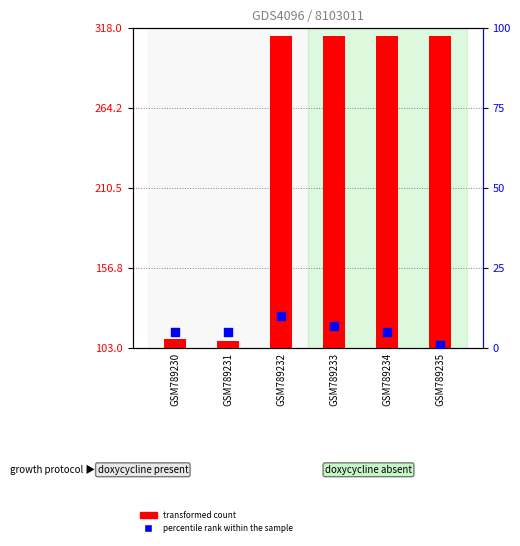

Which series has the largest total across all categories?

transformed count